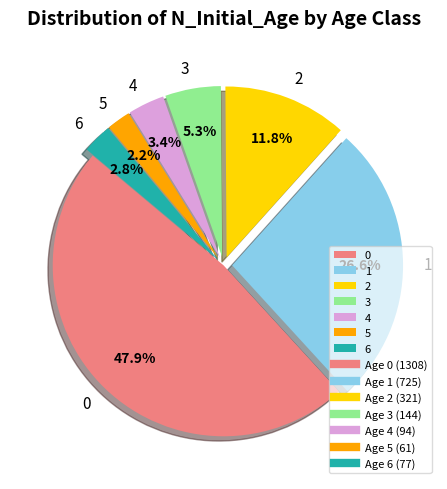

Is it true that 3 is 16% of the pie?

False